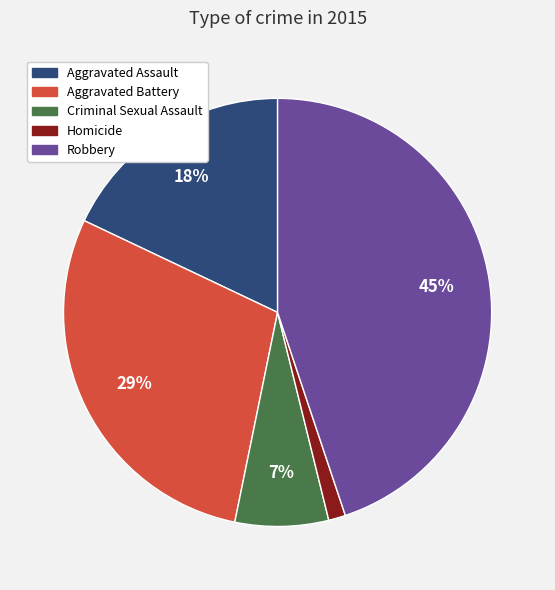

True or false: Homicide accounts for 1% of the total.

True